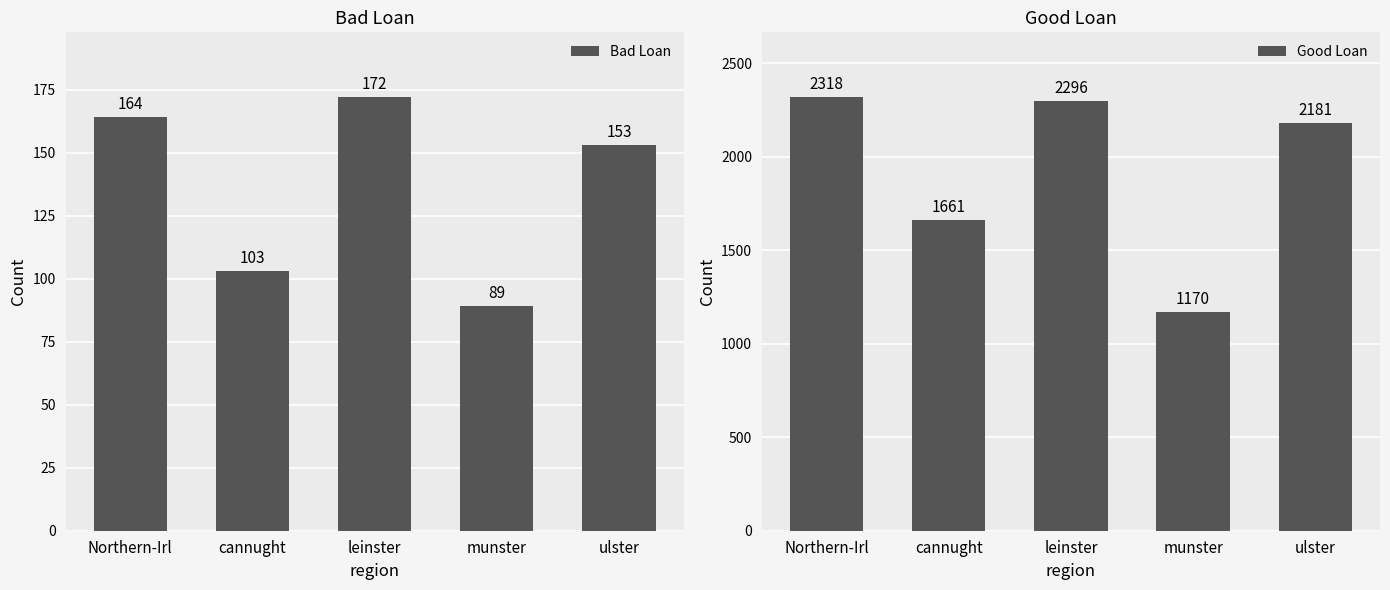

What is the highest value of the Bad Loan series?

172